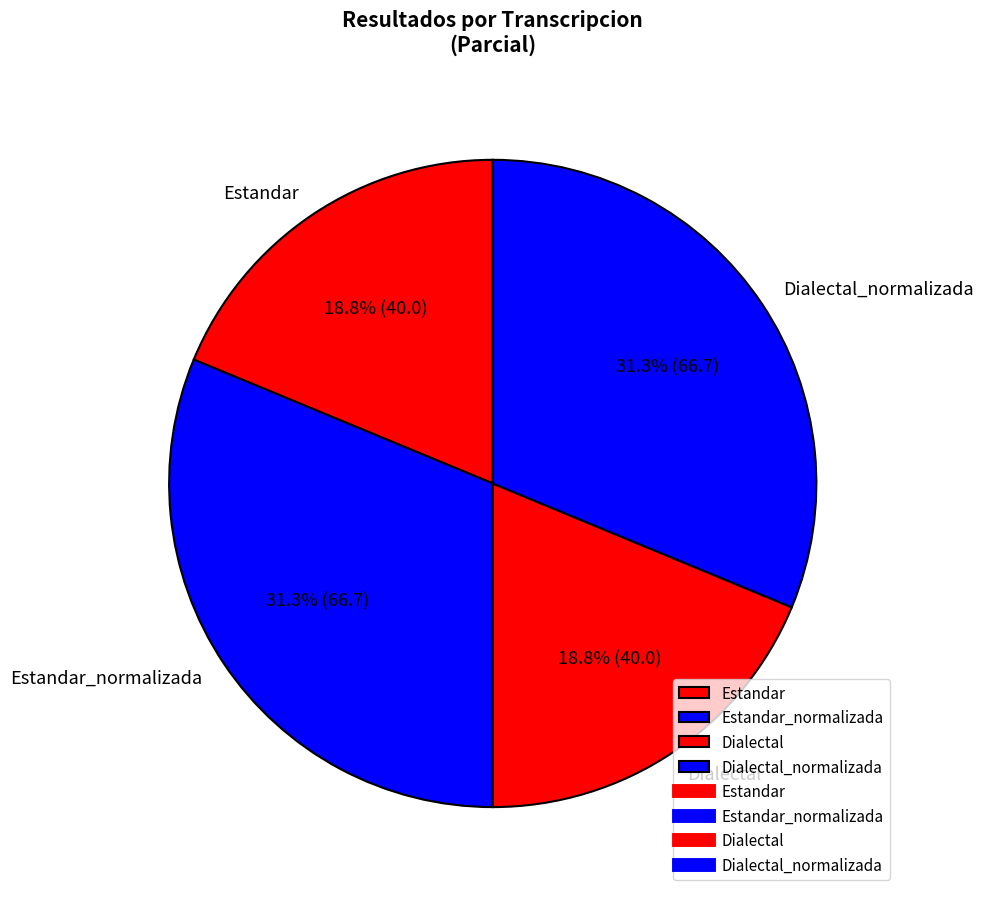

What percentage is the Estandar_normalizada slice, to the nearest percent?

31%